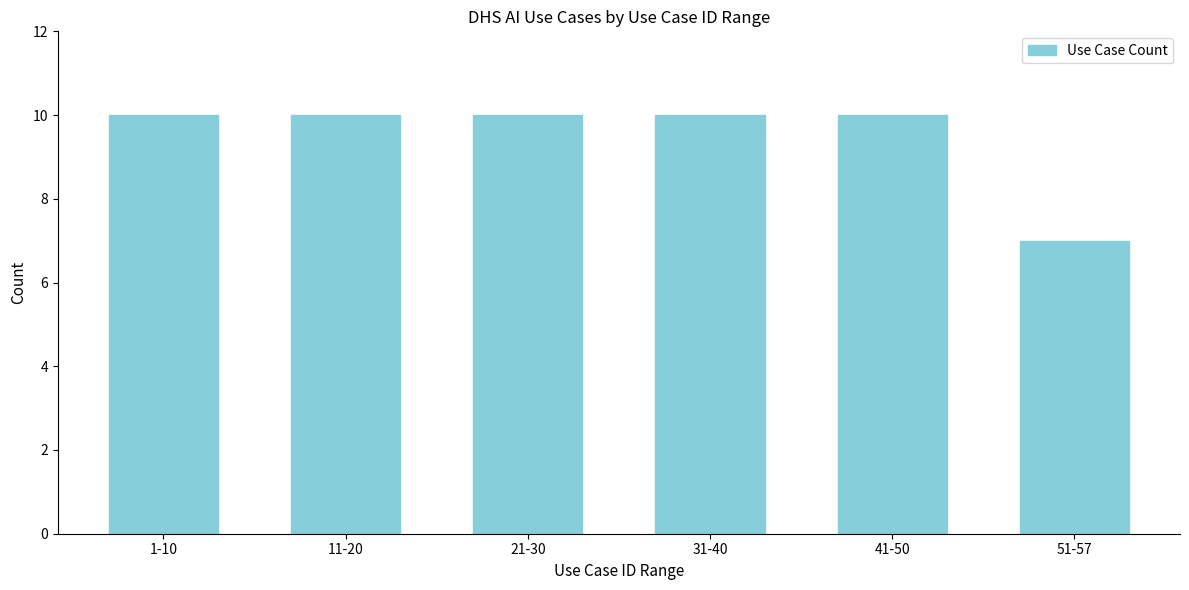

Reading right to left, what are all the values shown in this chart?

7	10	10	10	10	10